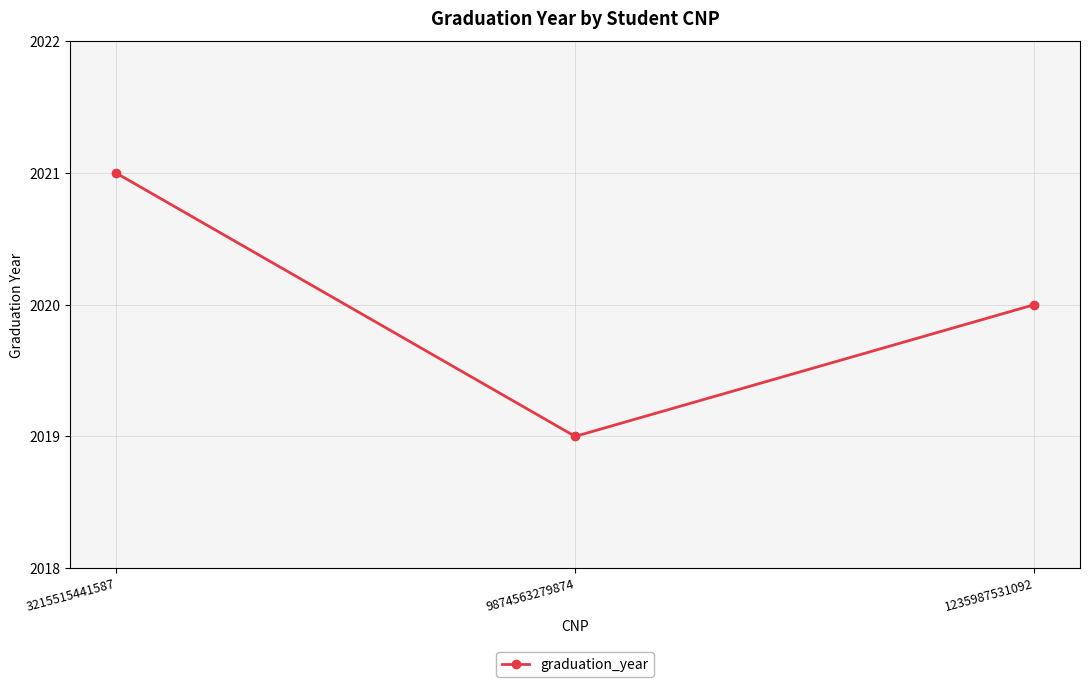

Reading right to left, transcribe all the data shown in this chart.

2020	2019	2021